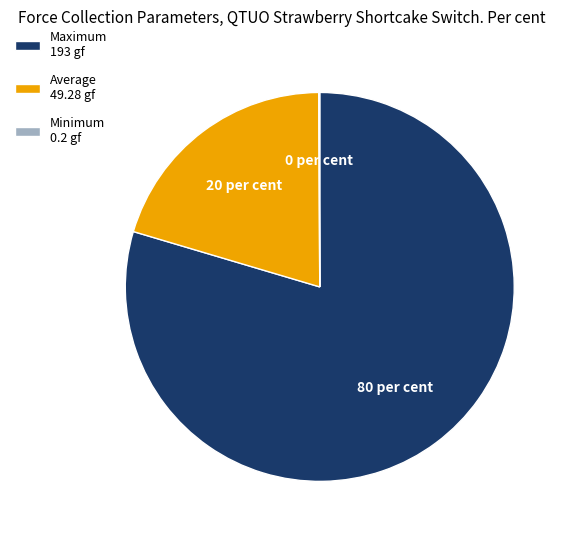

The Maximum 193 gf slice represents 73% of the pie. True or false?

False